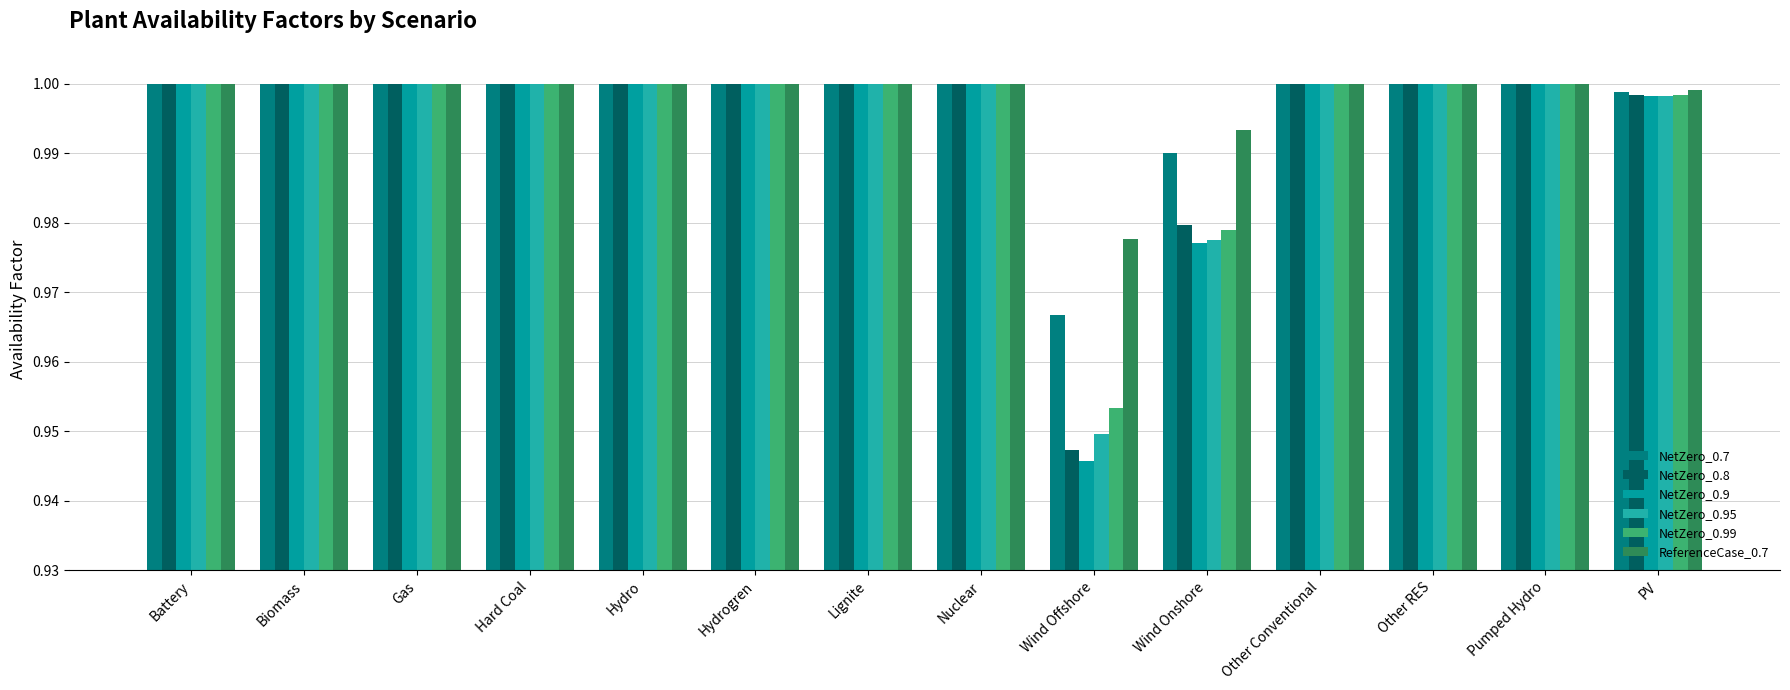

Reading left to right, list all the values displayed in this chart.

NetZero_0.7: Battery=1.0	Biomass=1.0	Gas=1.0	Hard Coal=1.0	Hydro=1.0	Hydrogren=1.0	Lignite=1.0	Nuclear=1.0	Wind Offshore=1.0	Wind Onshore=1.0	Other Conventional=1.0	Other RES=1.0	Pumped Hydro=1.0	PV=1.0
NetZero_0.8: Battery=1.0	Biomass=1.0	Gas=1.0	Hard Coal=1.0	Hydro=1.0	Hydrogren=1.0	Lignite=1.0	Nuclear=1.0	Wind Offshore=0.9	Wind Onshore=1.0	Other Conventional=1.0	Other RES=1.0	Pumped Hydro=1.0	PV=1.0
NetZero_0.9: Battery=1.0	Biomass=1.0	Gas=1.0	Hard Coal=1.0	Hydro=1.0	Hydrogren=1.0	Lignite=1.0	Nuclear=1.0	Wind Offshore=0.9	Wind Onshore=1.0	Other Conventional=1.0	Other RES=1.0	Pumped Hydro=1.0	PV=1.0
NetZero_0.95: Battery=1.0	Biomass=1.0	Gas=1.0	Hard Coal=1.0	Hydro=1.0	Hydrogren=1.0	Lignite=1.0	Nuclear=1.0	Wind Offshore=0.9	Wind Onshore=1.0	Other Conventional=1.0	Other RES=1.0	Pumped Hydro=1.0	PV=1.0
NetZero_0.99: Battery=1.0	Biomass=1.0	Gas=1.0	Hard Coal=1.0	Hydro=1.0	Hydrogren=1.0	Lignite=1.0	Nuclear=1.0	Wind Offshore=1.0	Wind Onshore=1.0	Other Conventional=1.0	Other RES=1.0	Pumped Hydro=1.0	PV=1.0
ReferenceCase_0.7: Battery=1.0	Biomass=1.0	Gas=1.0	Hard Coal=1.0	Hydro=1.0	Hydrogren=1.0	Lignite=1.0	Nuclear=1.0	Wind Offshore=1.0	Wind Onshore=1.0	Other Conventional=1.0	Other RES=1.0	Pumped Hydro=1.0	PV=1.0